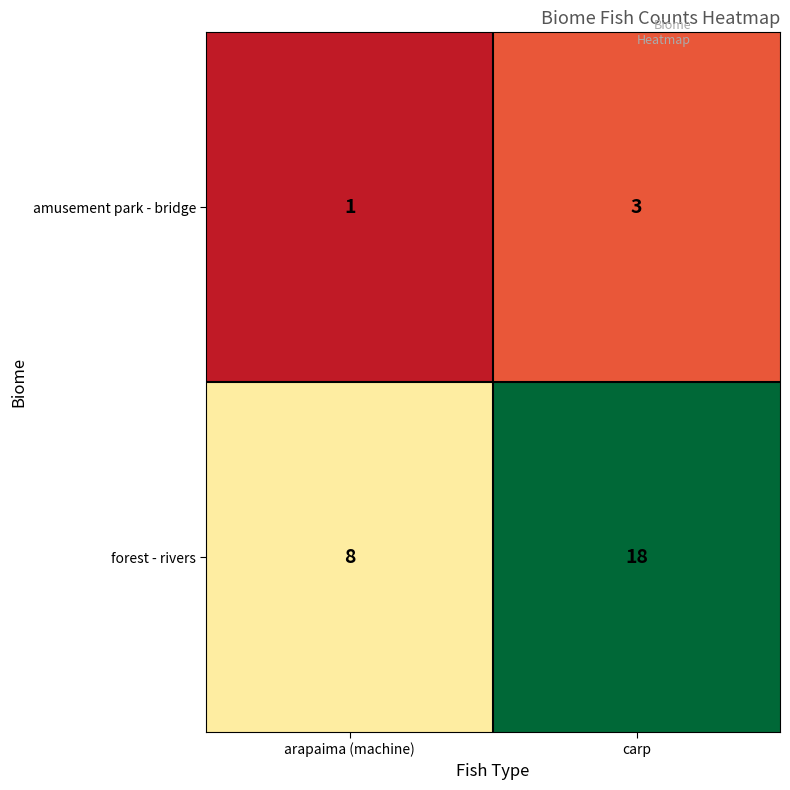

Between arapaima (machine) and carp, which series saw the biggest shift?

forest - rivers